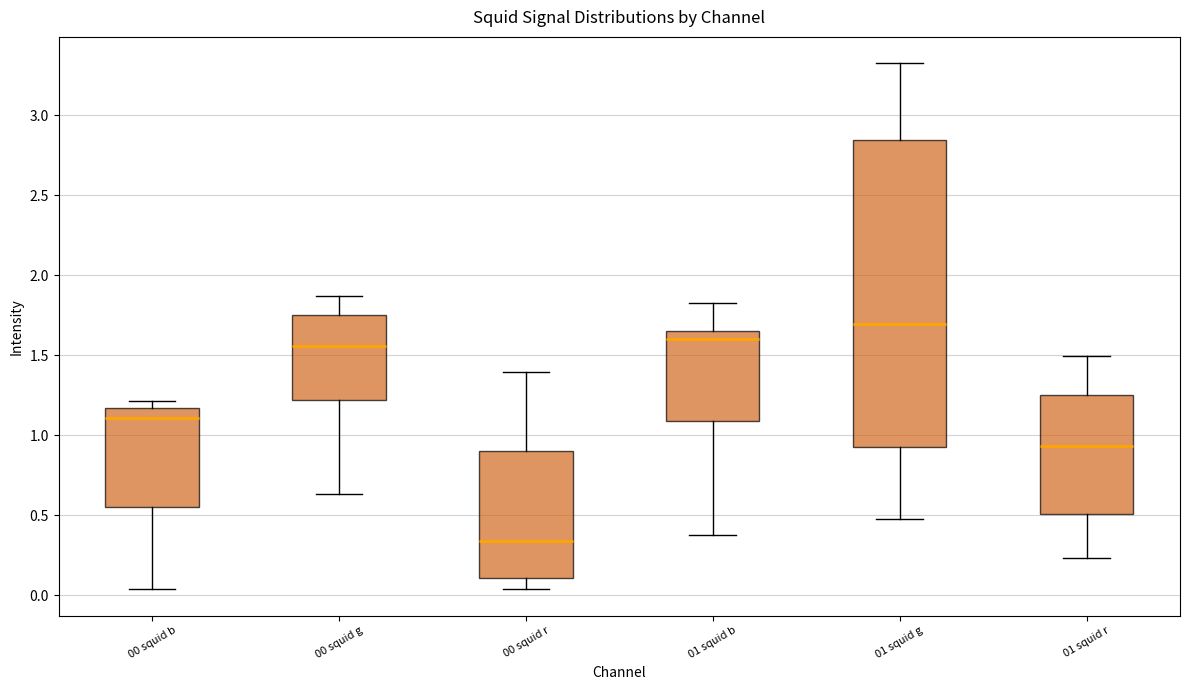

Which box's median line is the lowest?

00 squid r